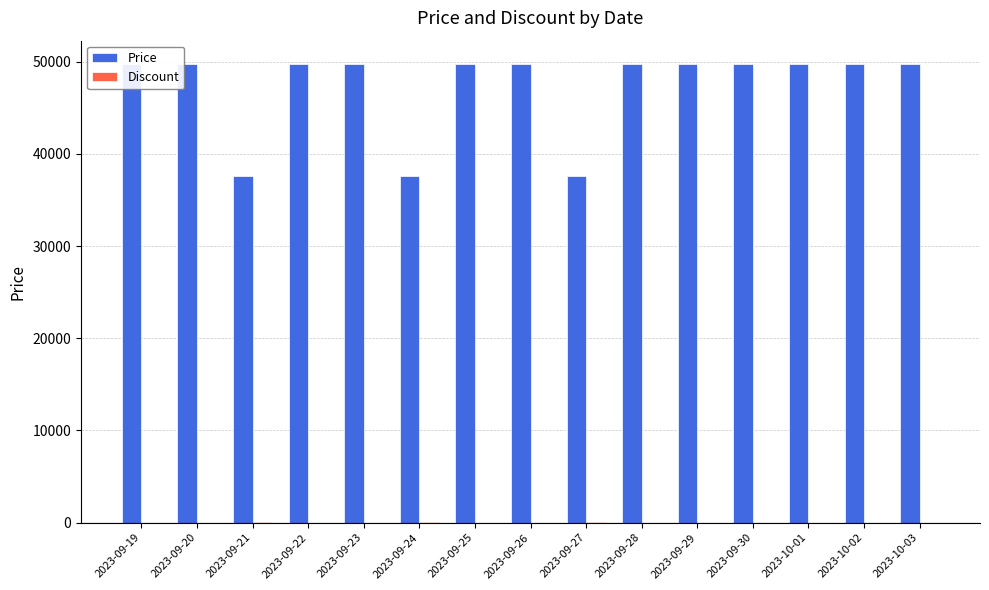

What is the total value across all series at 2023-09-23?

49800